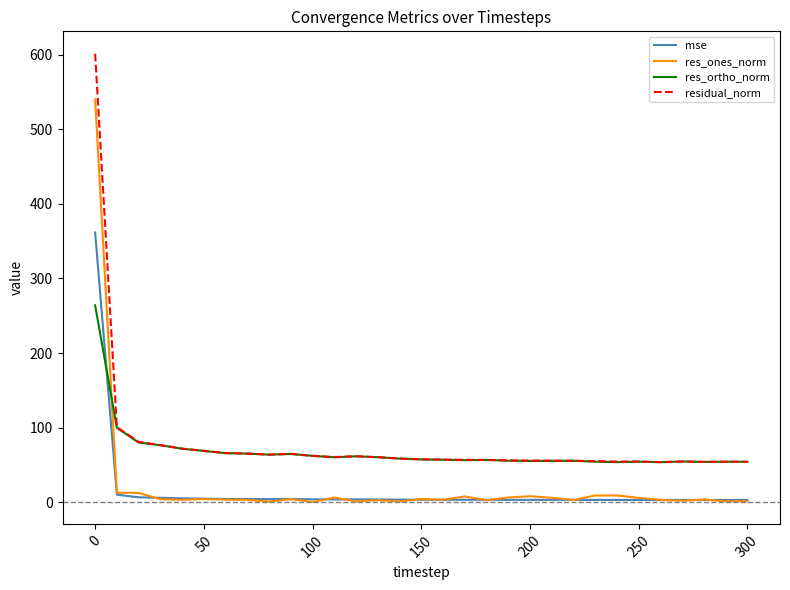

List the series in order of their peak value, lowest first.

res_ortho_norm, mse, res_ones_norm, residual_norm